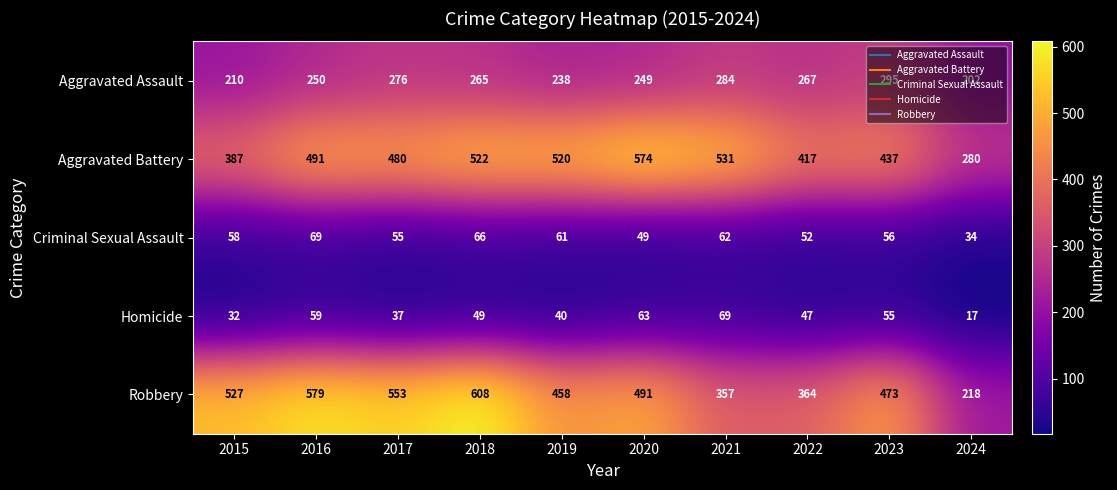

The Criminal Sexual Assault series shows 17 at 2024. True or false?

False